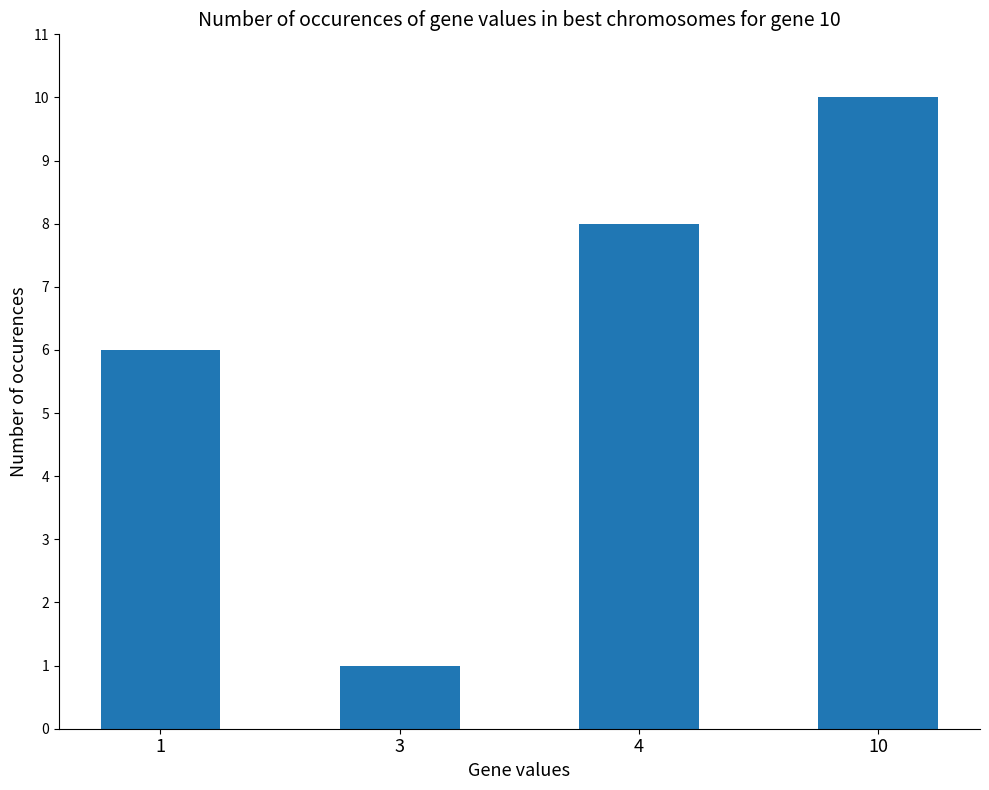

How many data points are less than 8?

2